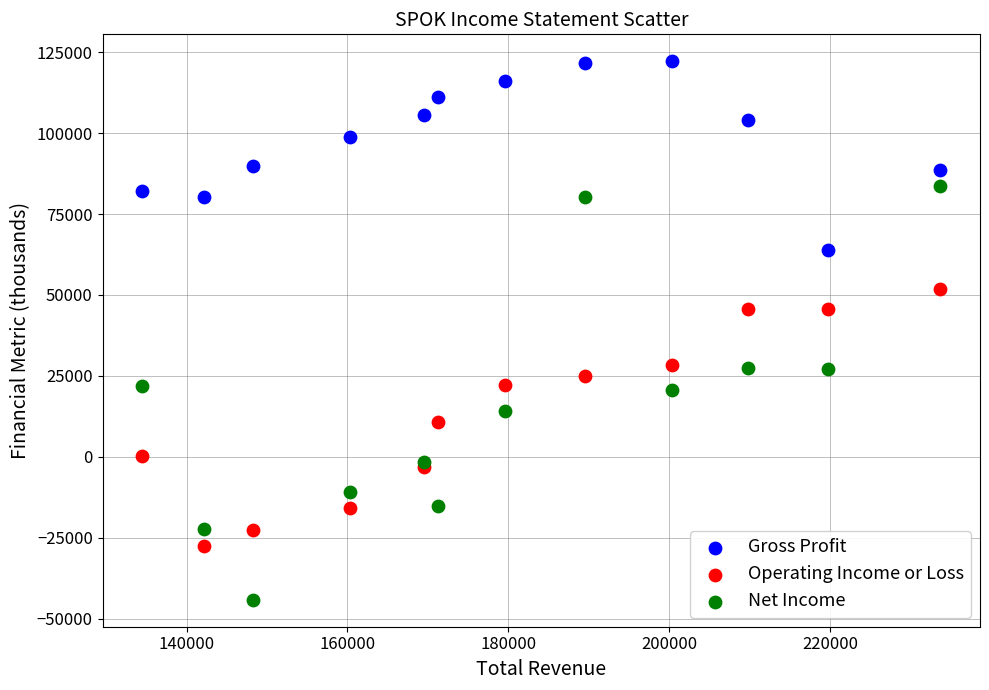

Which series contains the highest Y value?

Gross Profit